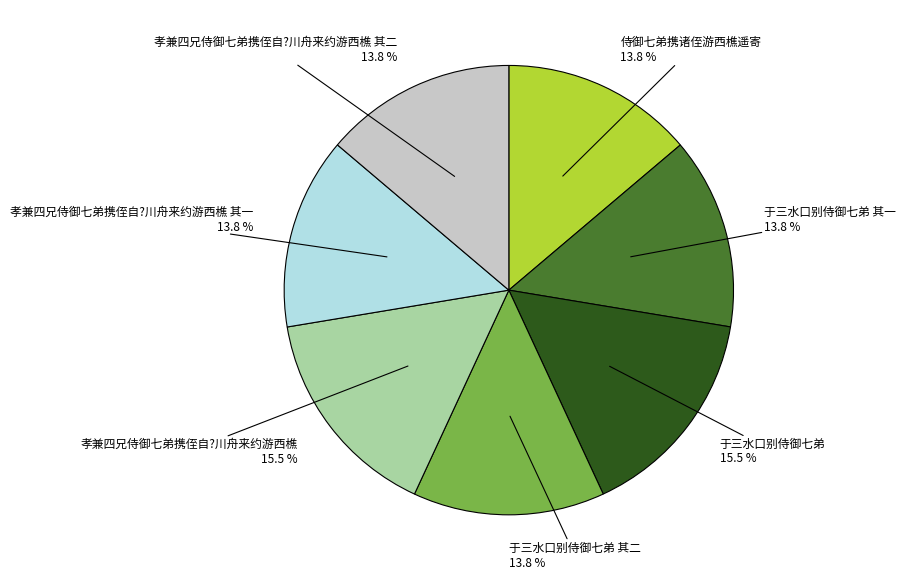

Approximately how many times larger is the value at 于三水口别侍御七弟 其一 compared to 侍御七弟携诸侄游西樵遥寄?

1.0